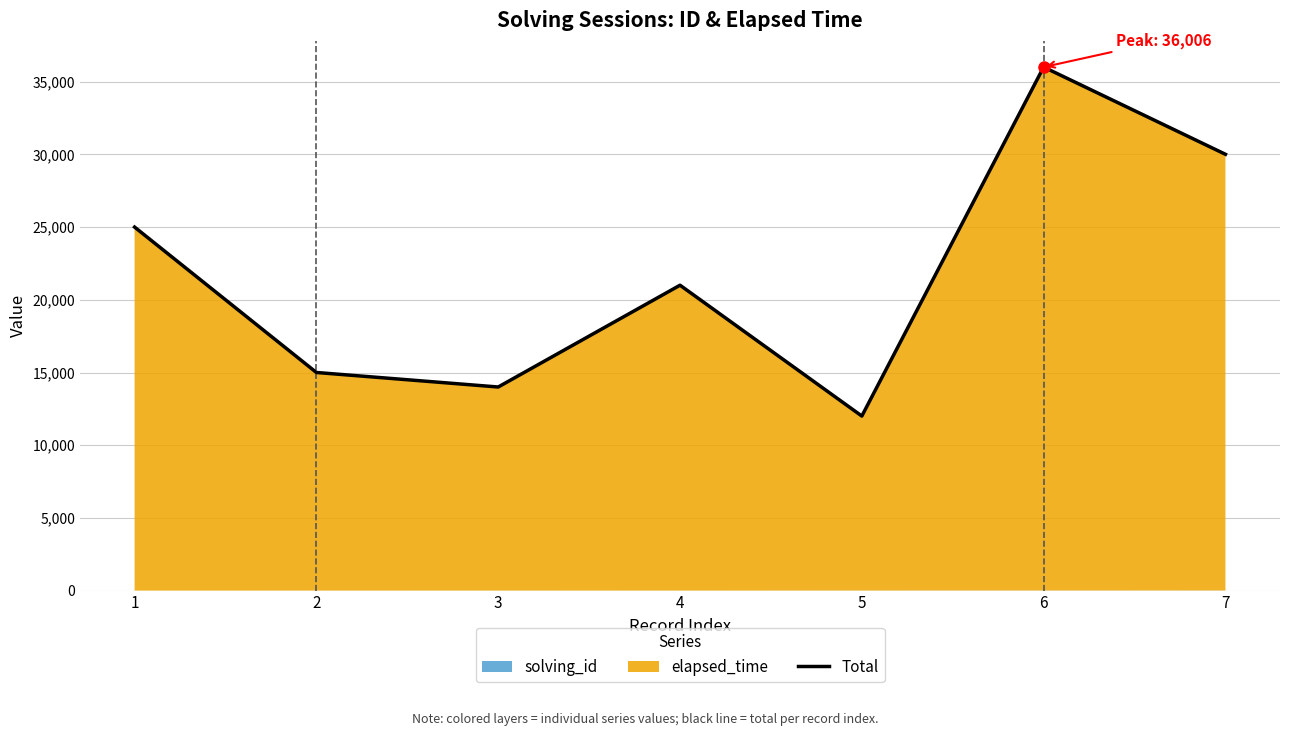

How many lines are shown in the chart?

1